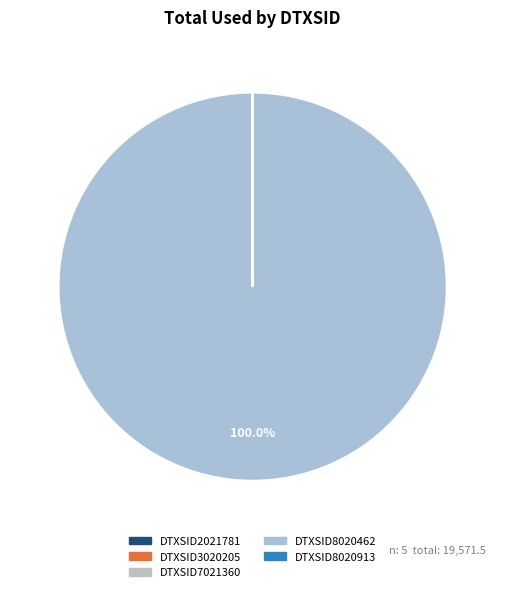

The DTXSID8020462 slice represents 100% of the pie. True or false?

True